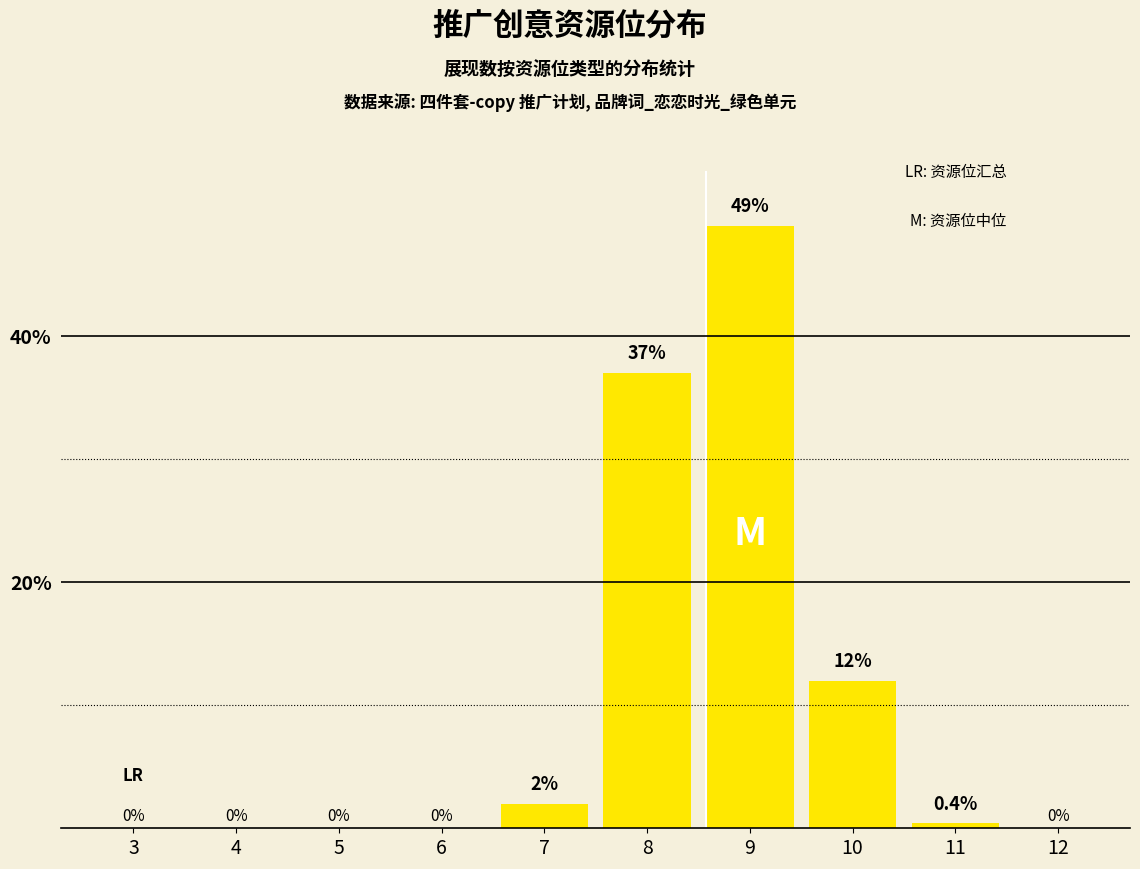

Reading left to right, extract all data points from this chart.

3=0.0	4=0.0	5=0.0	6=0.0	7=2.0	8=37.0	9=49.0	10=12.0	11=0.4	12=0.0